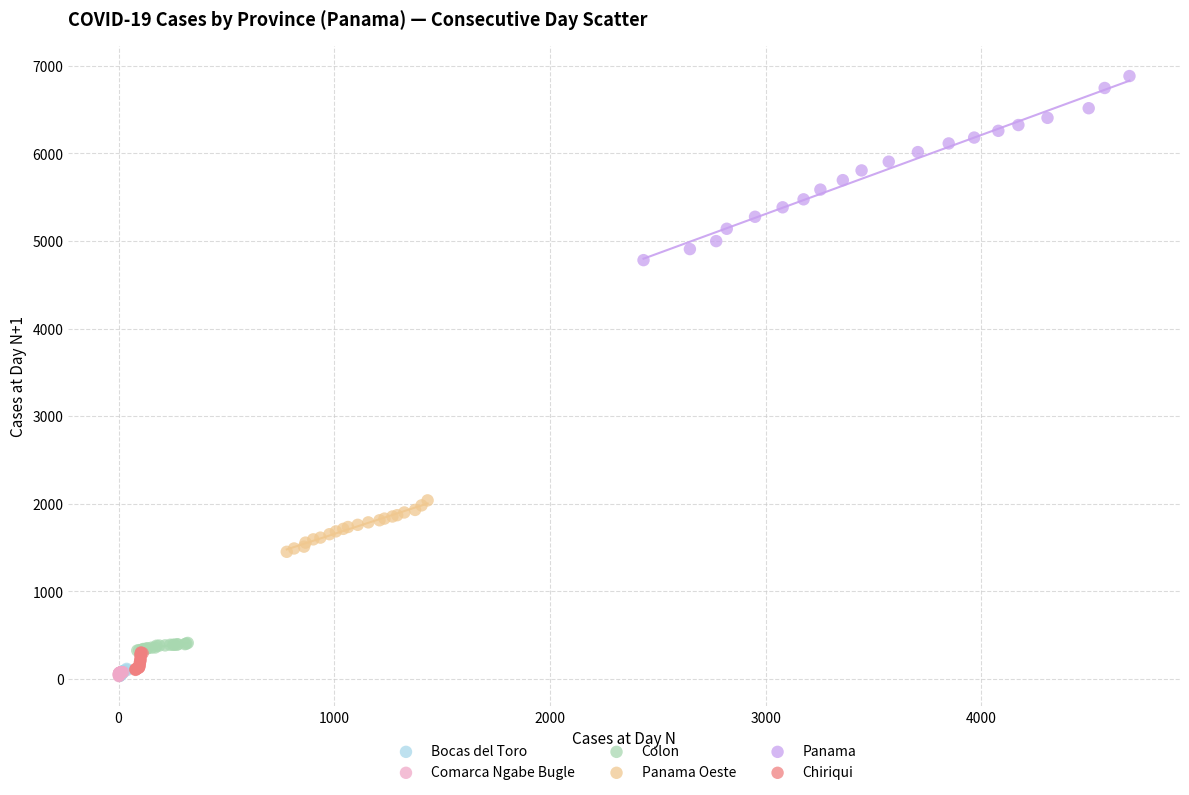

Which series has the widest spread of Y values?

Panama